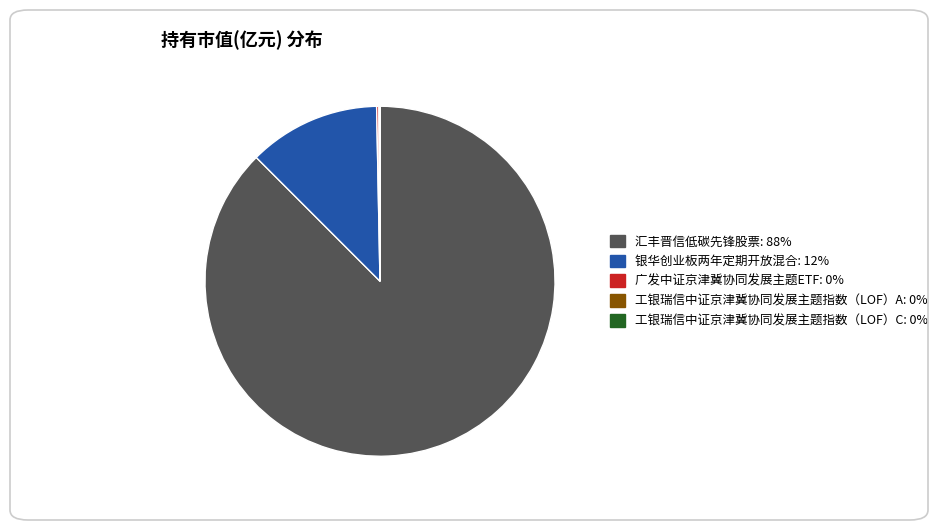

Between 汇丰晋信低碳先锋股票 and 银华创业板两年定期开放混合, which is larger?

汇丰晋信低碳先锋股票